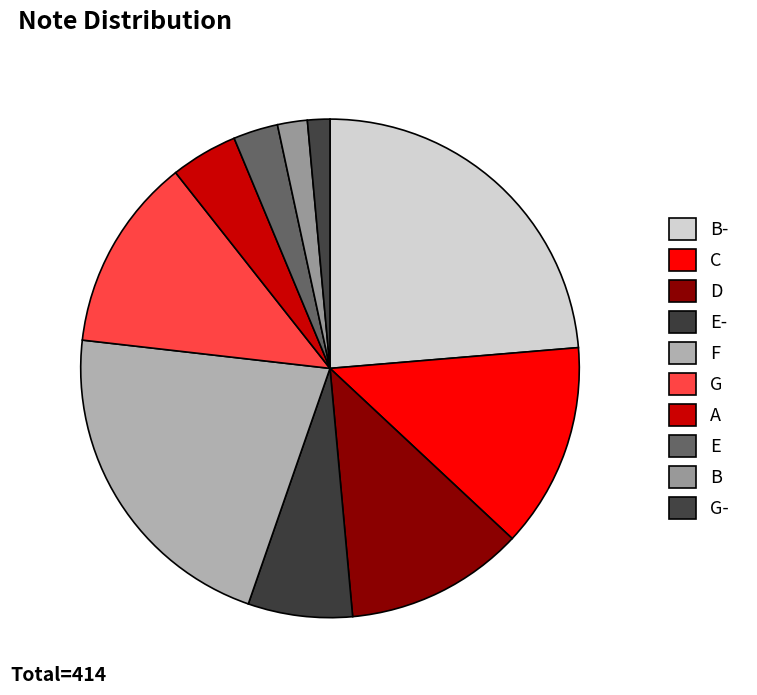

To the nearest percent, what is the difference between the largest and smallest slice percentages?

22%